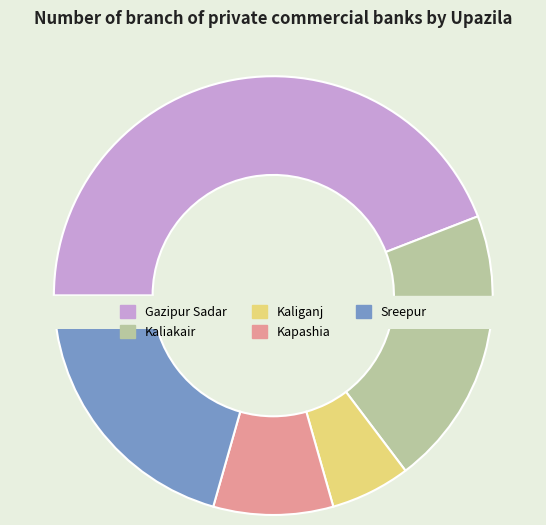

To the nearest percent, what portion does Kapashia represent?

9%